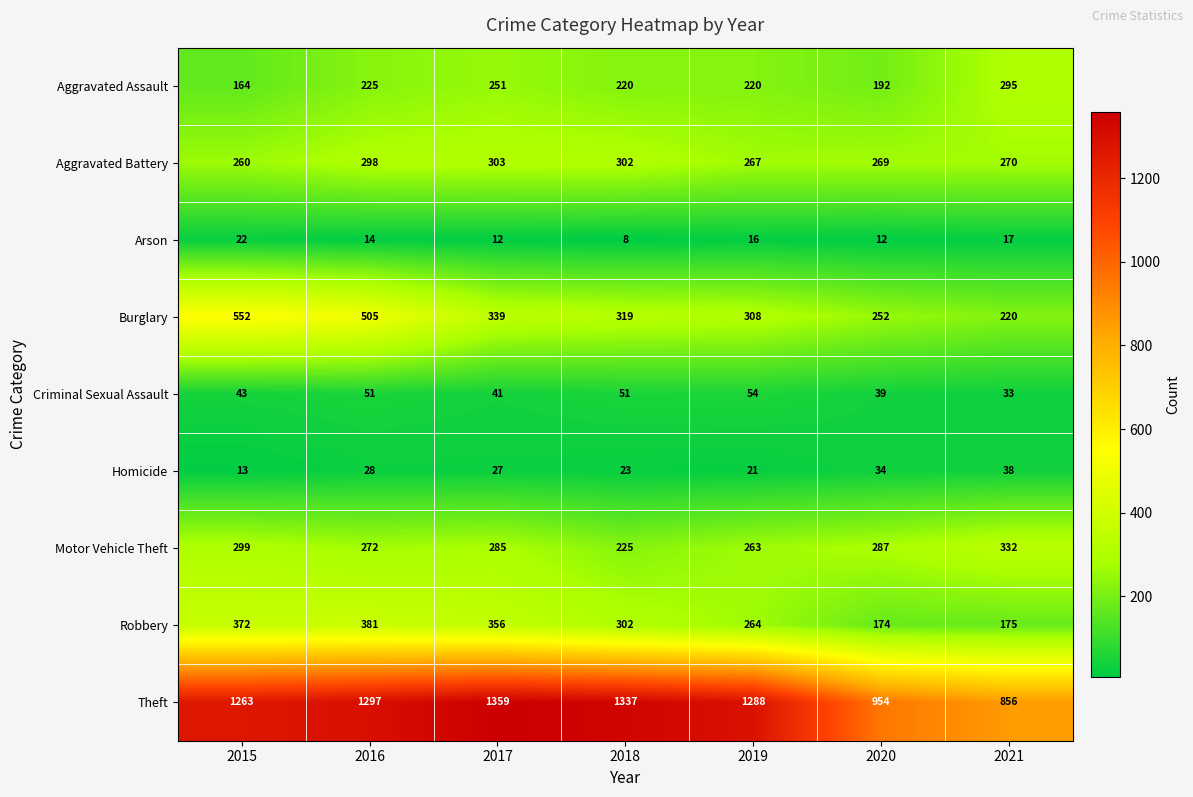

Which category has the lowest value in the Theft series?

2021